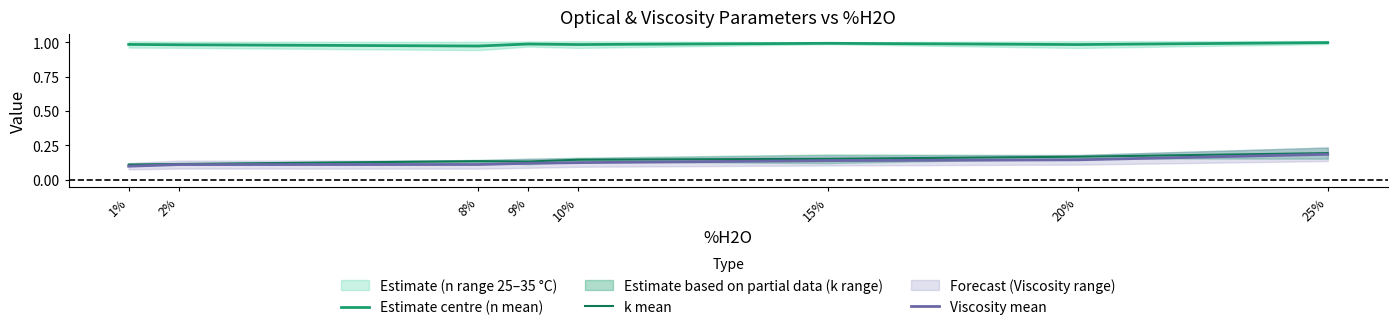

Which category has the lowest value in the Estimate centre (n mean) series?

8%